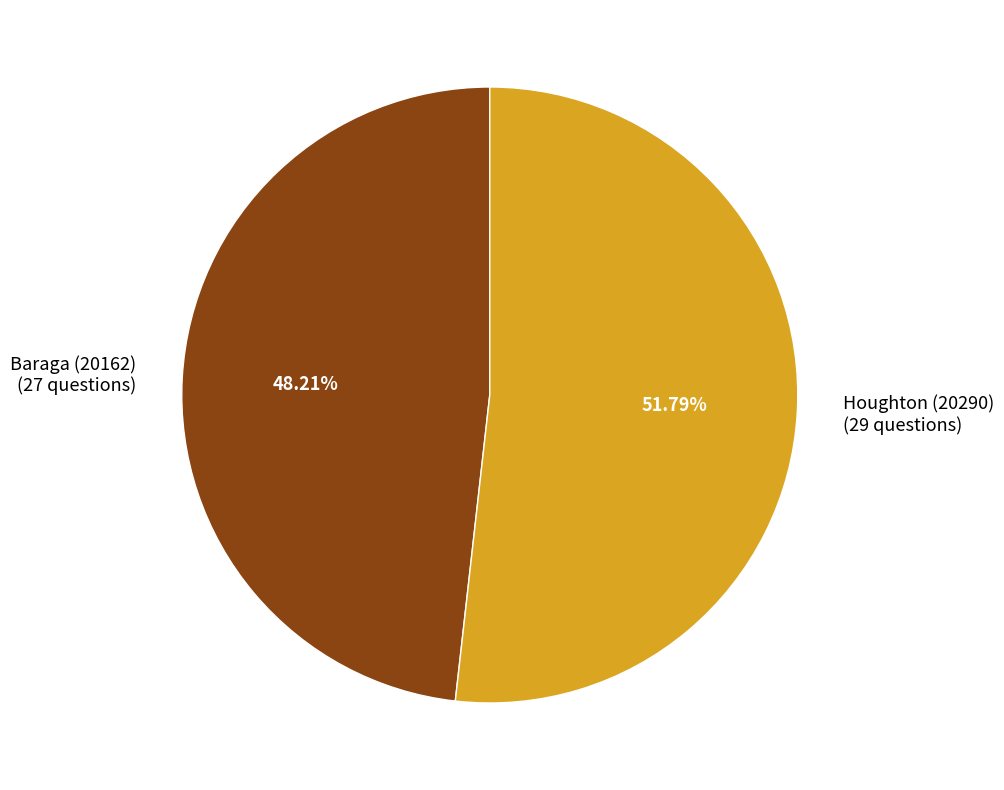

What percentage do Baraga (20162) and Houghton (20290) together represent?

100.0%